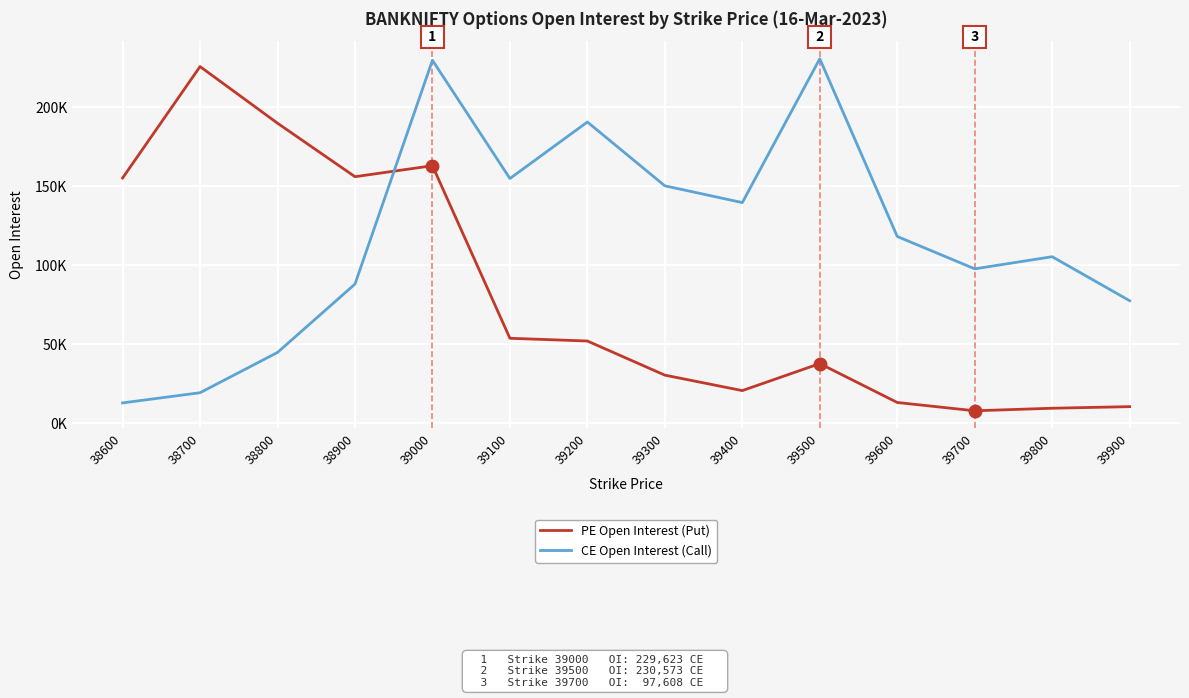

Reading left to right, what are all the values shown in this chart?

PE Open Interest (Put): 38600=155095	38700=225654	38800=189803	38900=155936	39000=162890	39100=53658	39200=51929	39300=30323	39400=20533	39500=37630	39600=13011	39700=7759	39800=9374	39900=10384
CE Open Interest (Call): 38600=12750	38700=19189	38800=44687	38900=87965	39000=229623	39100=154776	39200=190554	39300=150158	39400=139551	39500=230573	39600=118106	39700=97608	39800=105290	39900=77428